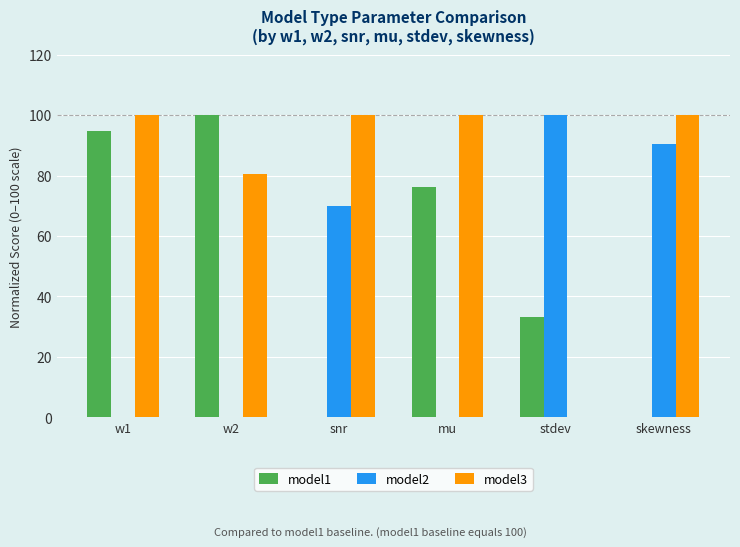

Count the number of categories in the chart.

6